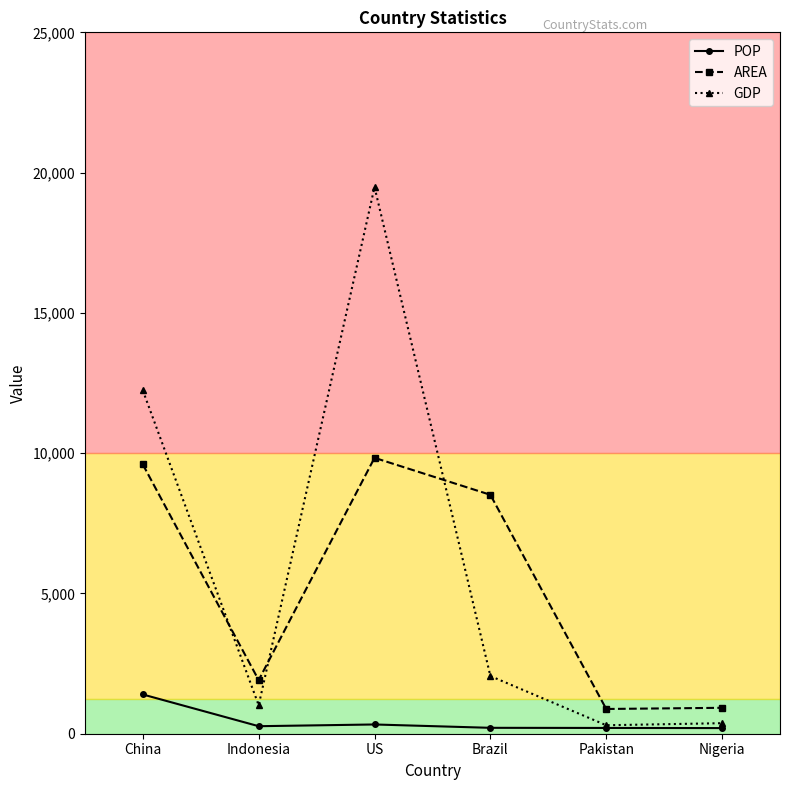

What is the label of the 2nd point from the right?

Pakistan